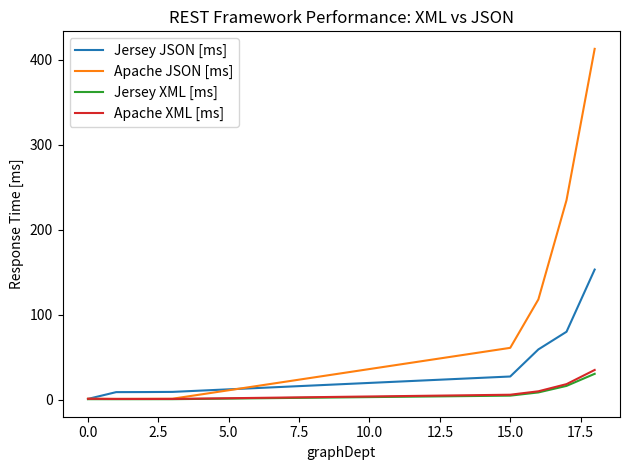

Which series has the largest total across all categories?

Apache JSON [ms]